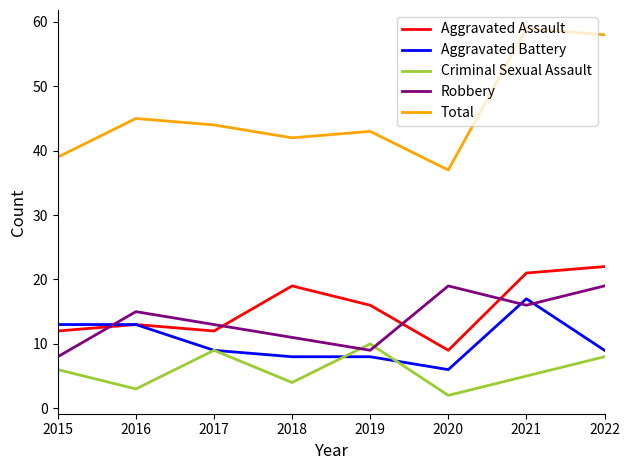

Rank the series at 2018 from lowest to highest value.

Criminal Sexual Assault, Aggravated Battery, Robbery, Aggravated Assault, Total